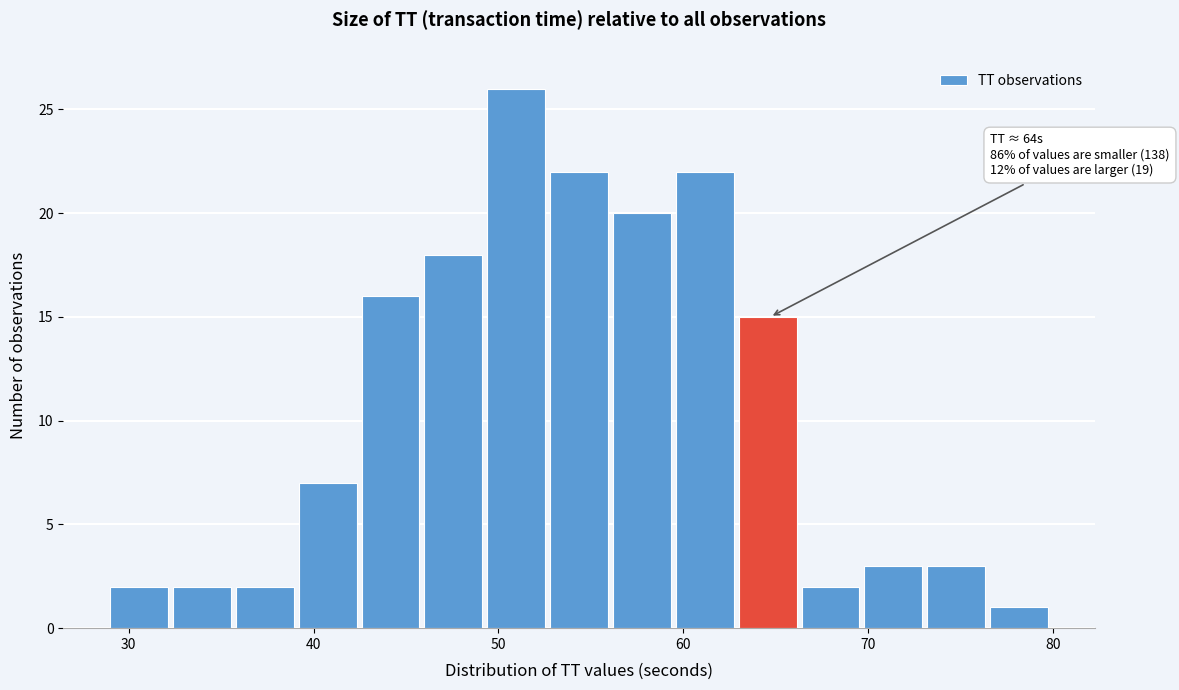

Read against the x-axis, roughly where is the centre of the tallest bar?

51